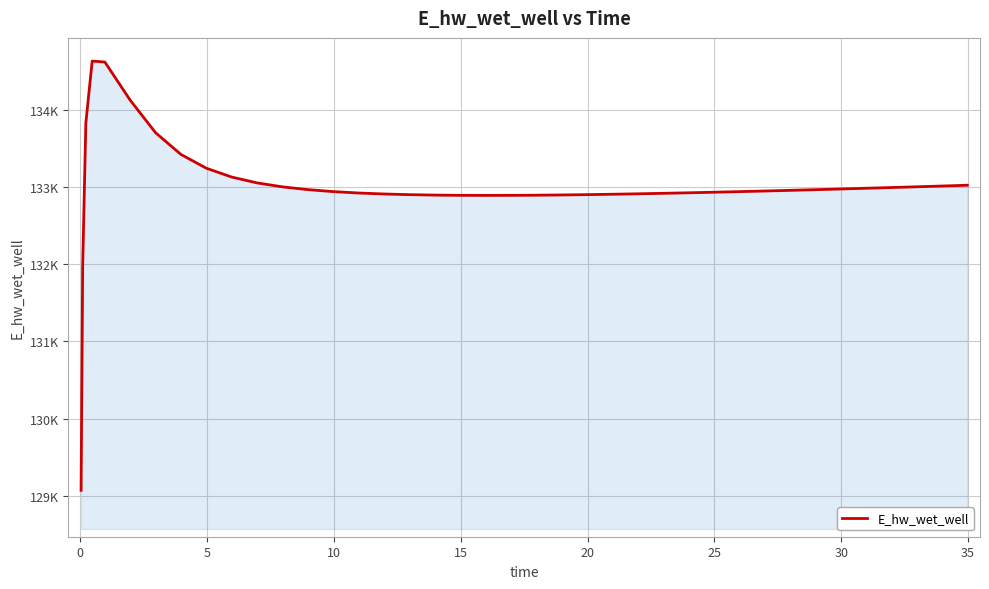

Does the chart display data point markers on the line(s)?

No